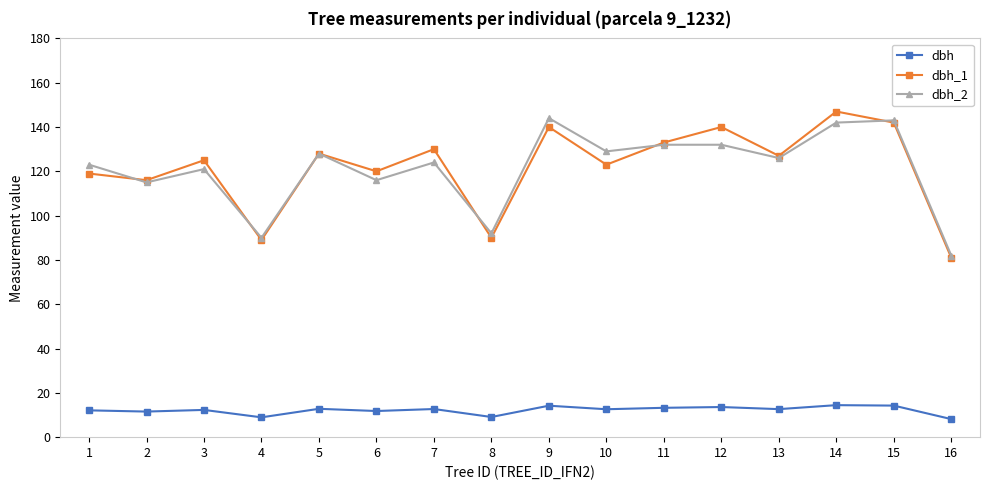

What is the difference between the dbh_1 values at 10 and 7?

7.0